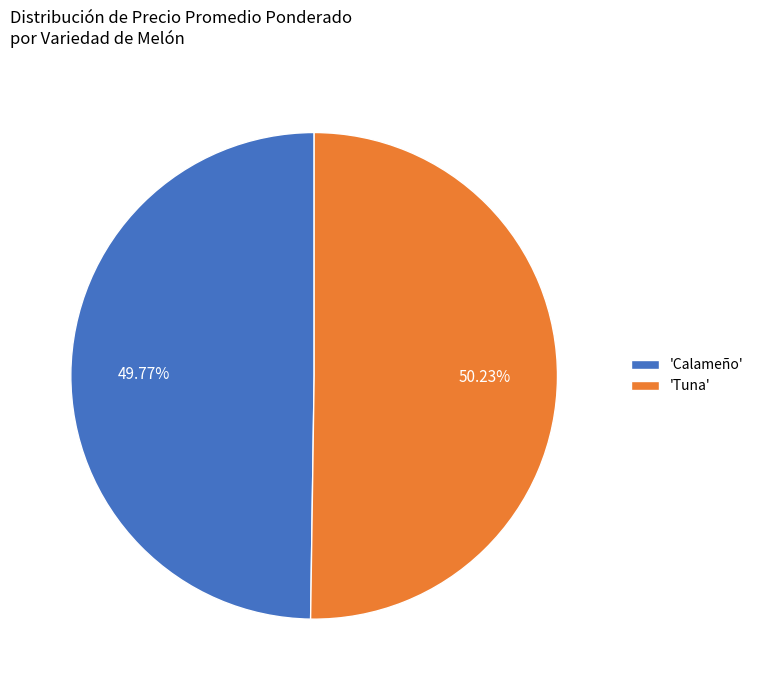

Is there a majority slice in this chart?

Yes